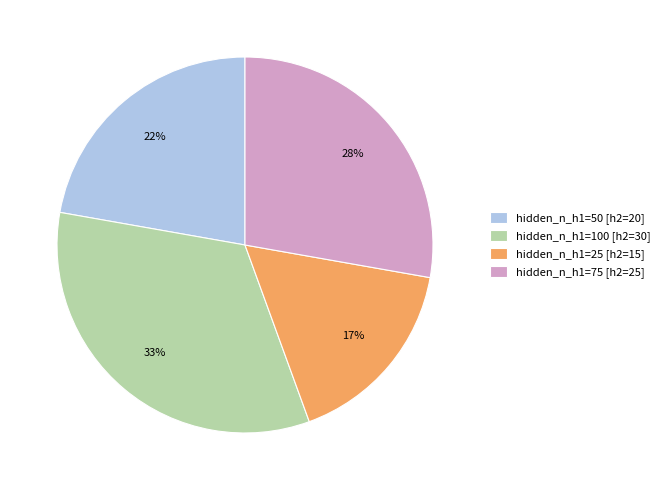

The hidden_n_h1=75 [h2=25] slice represents 28% of the pie. True or false?

True